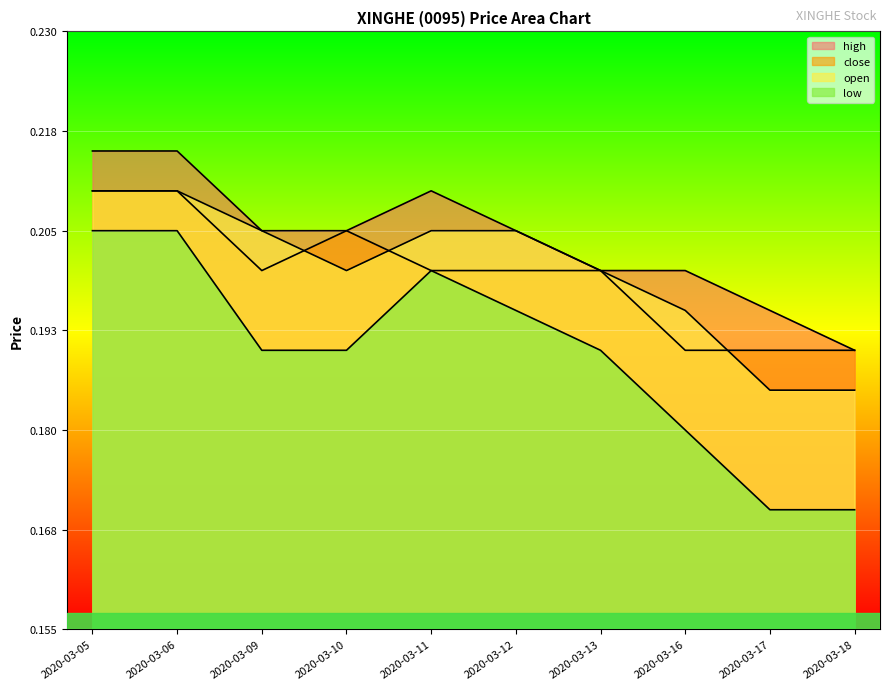

Which series has the widest spread of values?

low